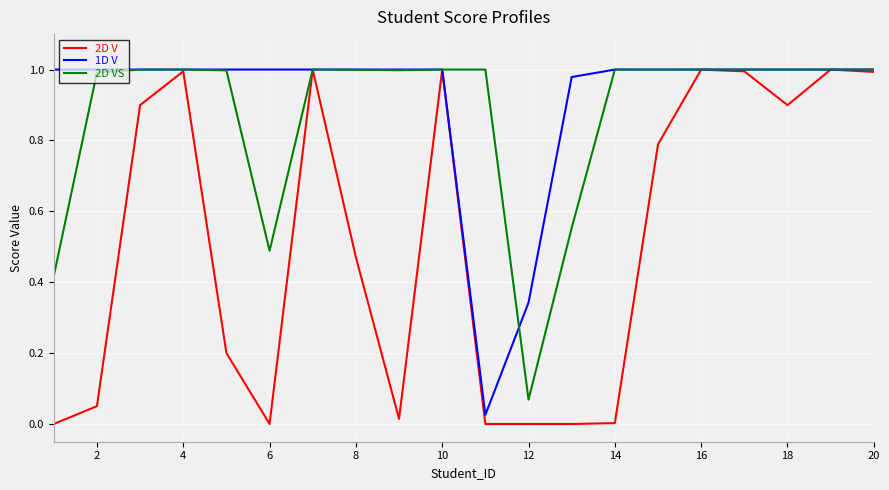

Which series has the widest spread of values?

2D V